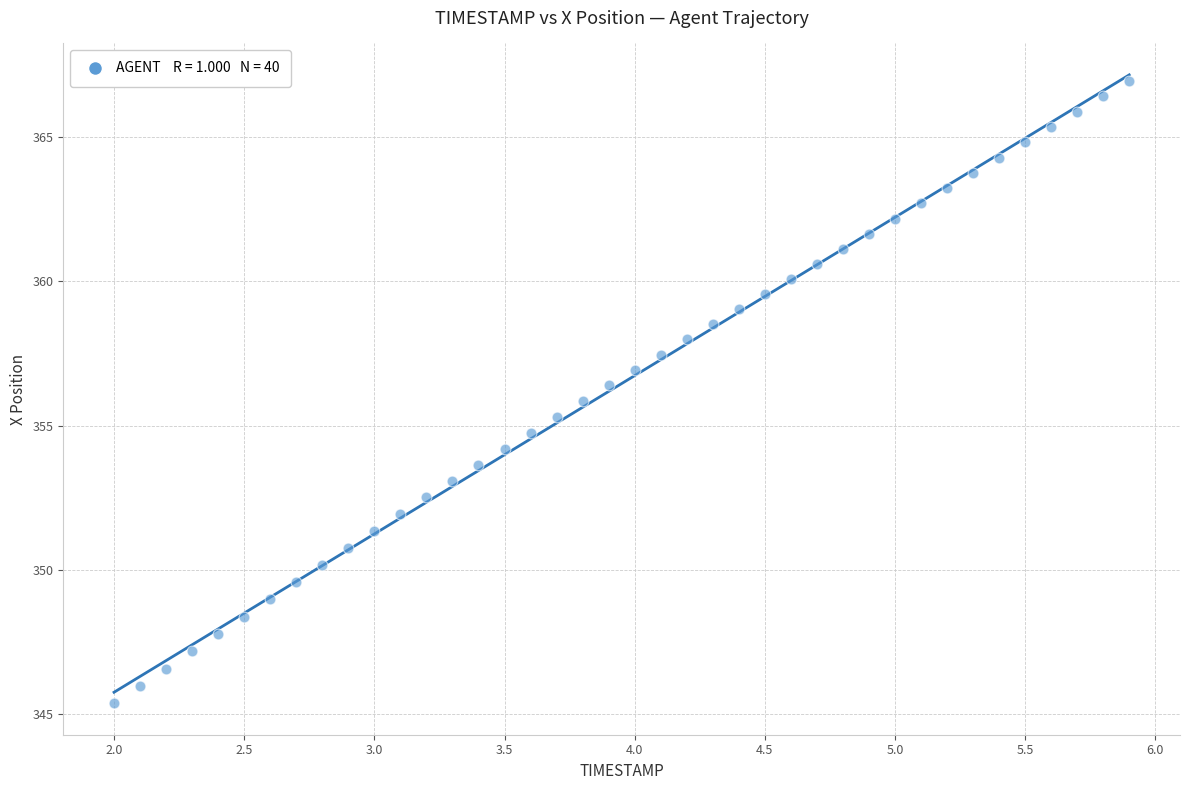

What is the range of Y values (max minus min)?

21.6